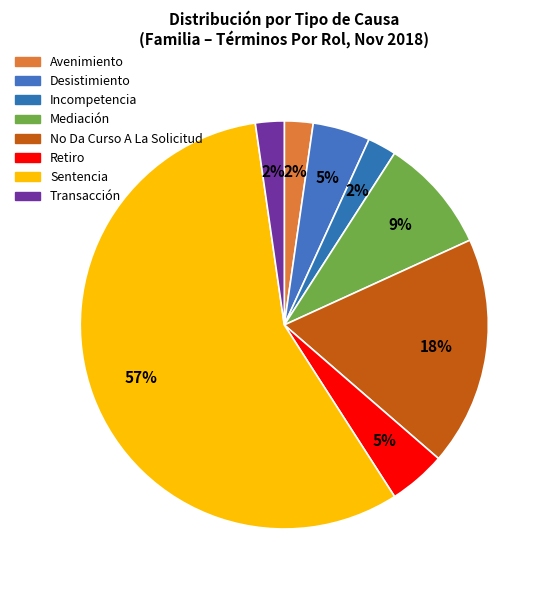

Is it true that No Da Curso A La Solicitud is 4% of the pie?

False